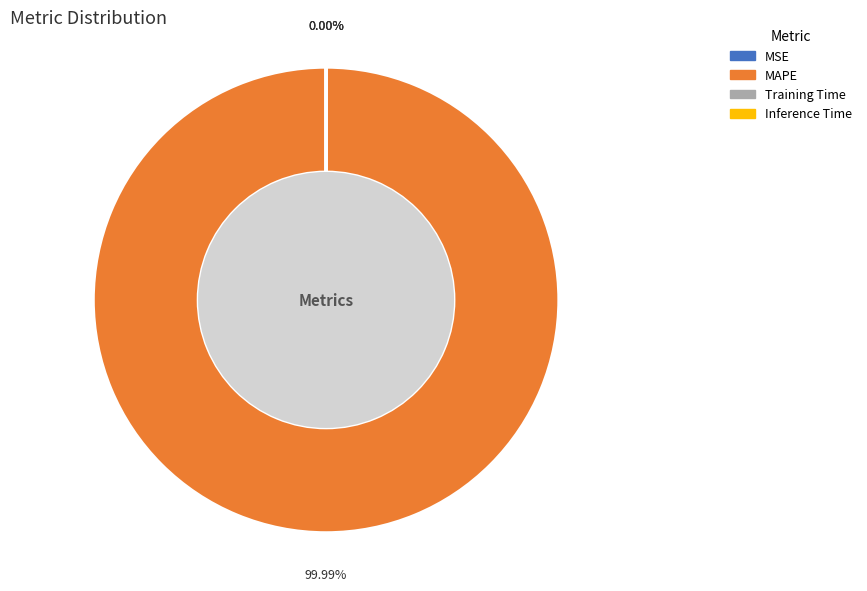

How many segments does this pie chart have?

4